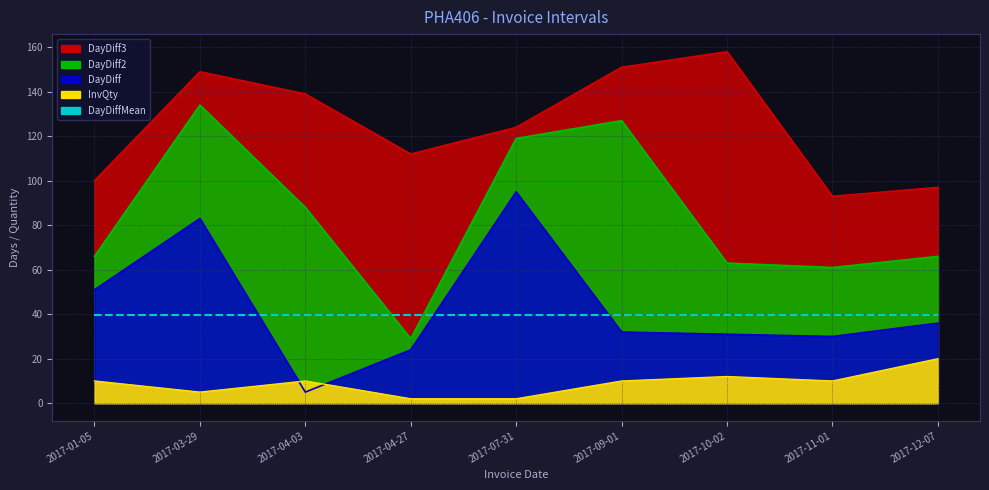

Where is the first local maximum for DayDiff3?

2017-03-29